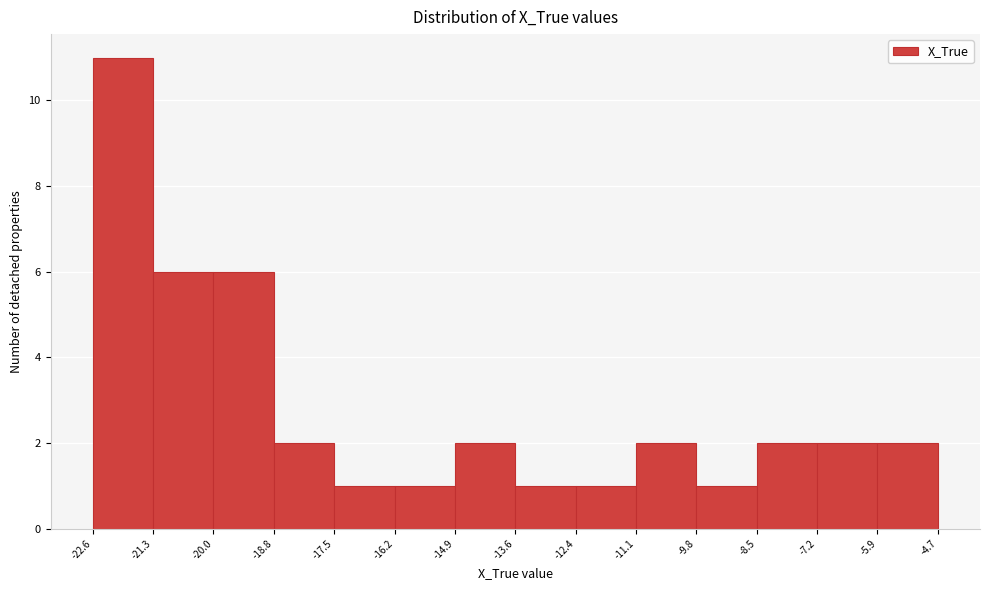

Reading left to right, list every bar in this chart as the range it spans on the x-axis followed by its height. The values are not printed on the chart, so give them approximately, as read against the axis.

-22.6 to -21.3: 11
-21.3 to -20.0: 6
-20.0 to -18.8: 6
-18.8 to -17.5: 2
-17.5 to -16.2: 1
-16.2 to -14.9: 1
-14.9 to -13.6: 2
-13.6 to -12.4: 1
-12.4 to -11.1: 1
-11.1 to -9.8: 2
-9.8 to -8.5: 1
-8.5 to -7.2: 2
-7.2 to -5.9: 2
-5.9 to -4.7: 2